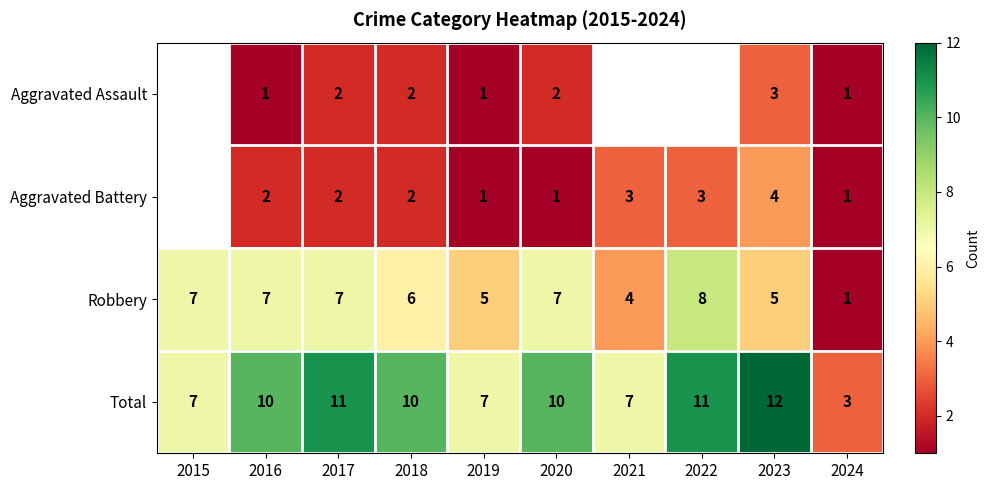

Is it true that Aggravated Battery equals 2 at 2023?

False